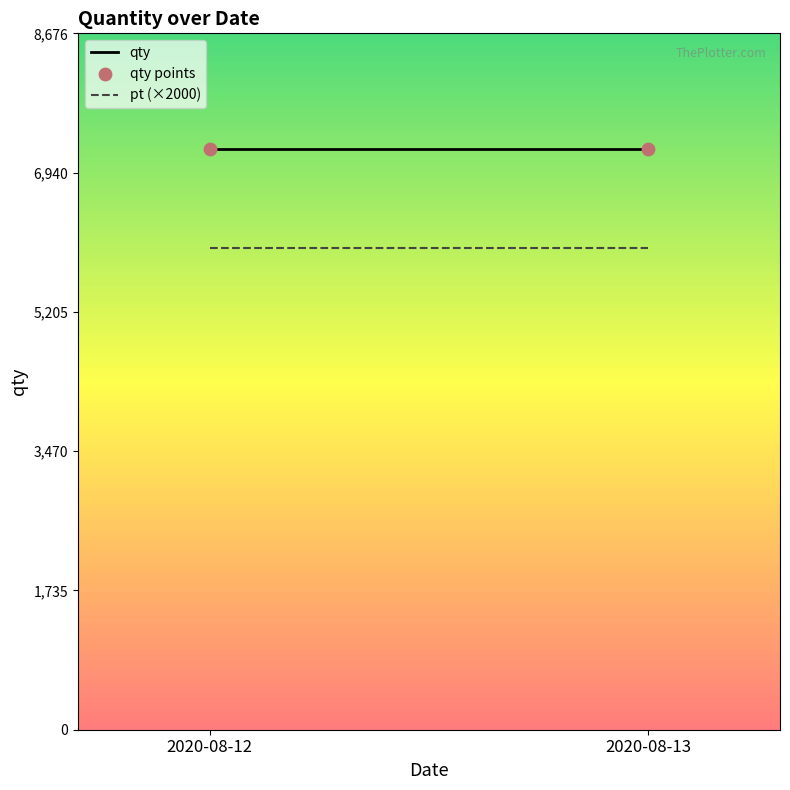

What is the total value across all series at 2020-08-12?

20460